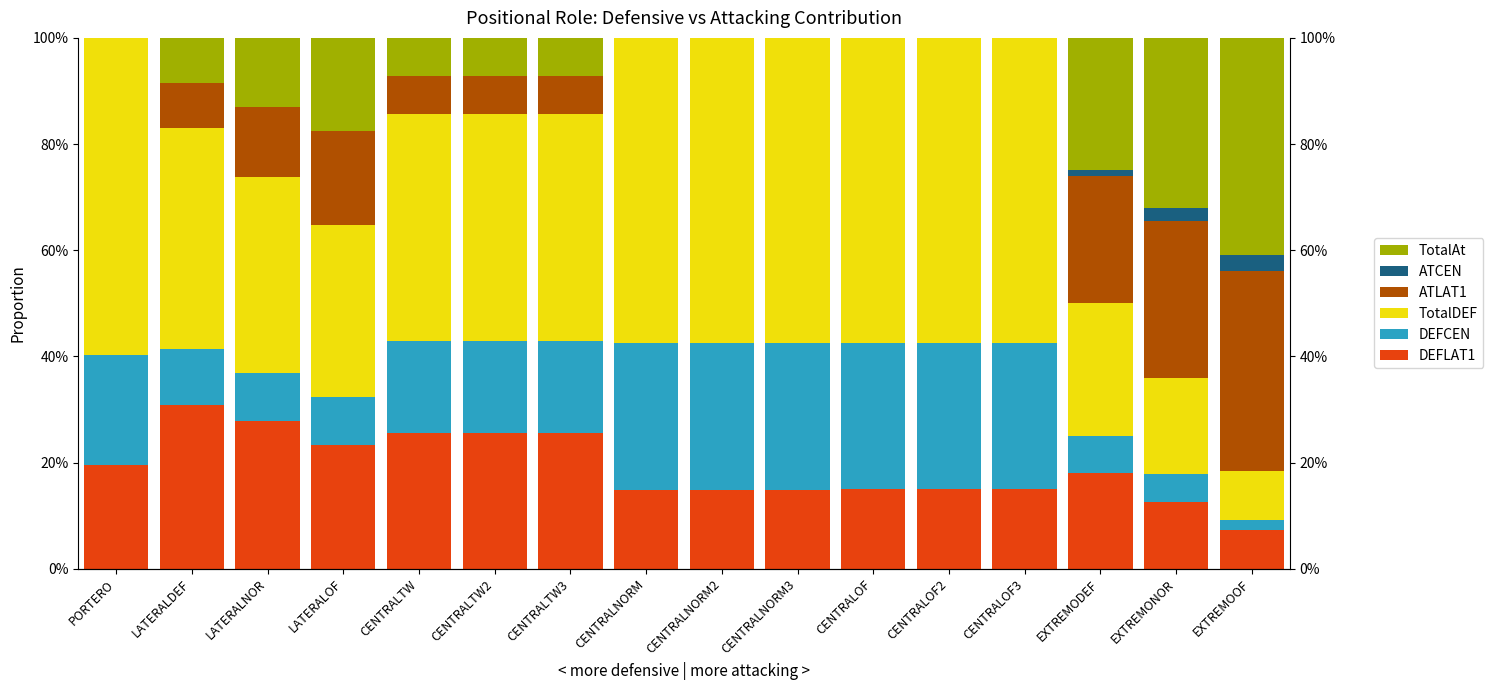

What is the value of the DEFLAT1 bar at the 11th from the left?

0.1